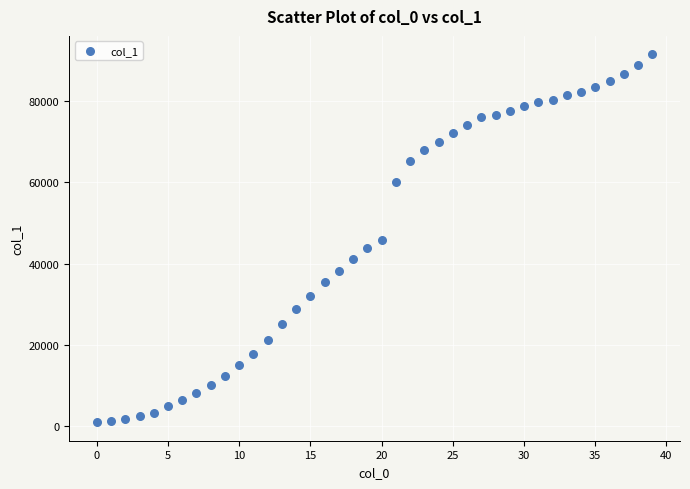

What is the range of Y values (max minus min)?

90433